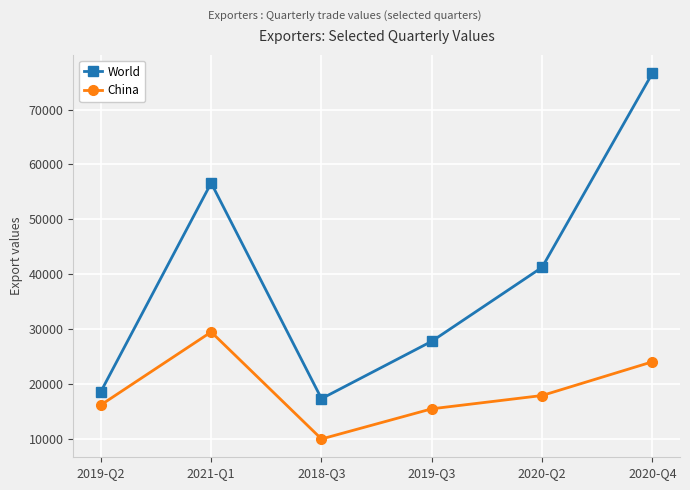

Count the number of categories in the chart.

6